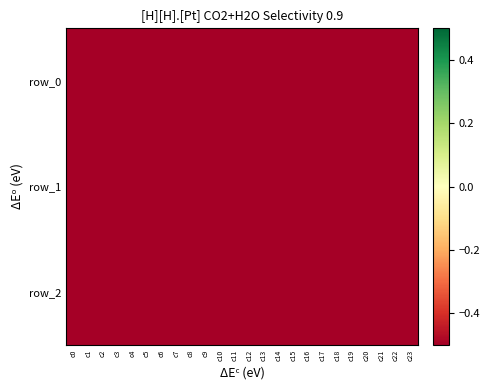

What is the difference between the maximum and minimum values in the row_0 series?

1.0